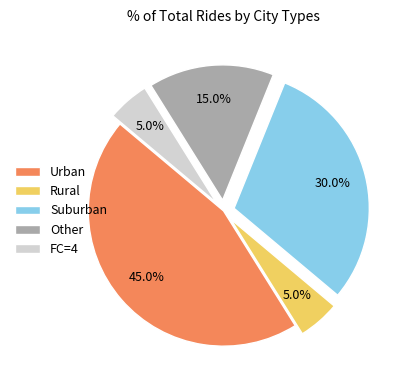

How many segments does this pie chart have?

5